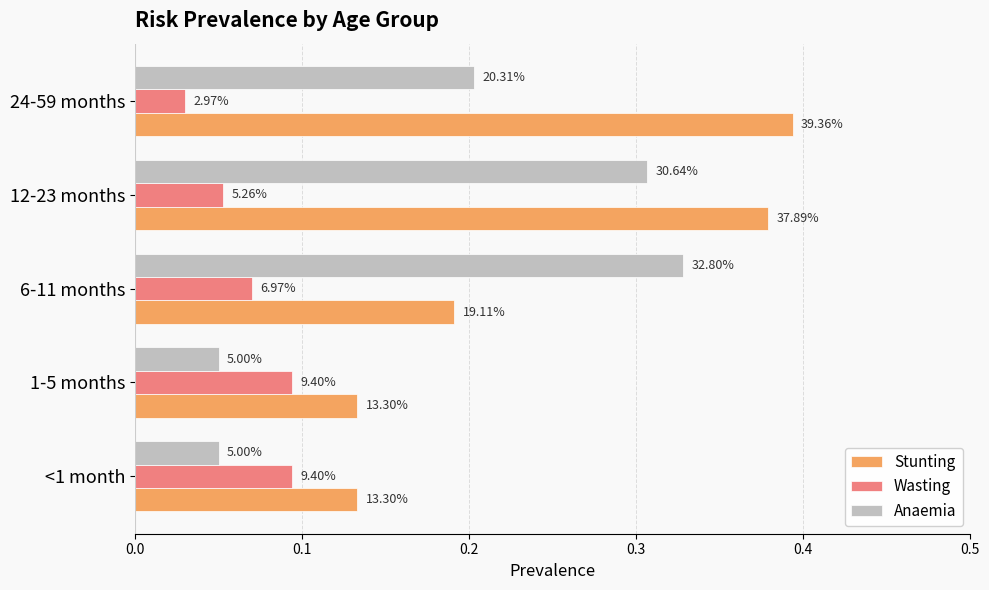

What is the value of the Stunting bar at the 3rd from the left?

0.2